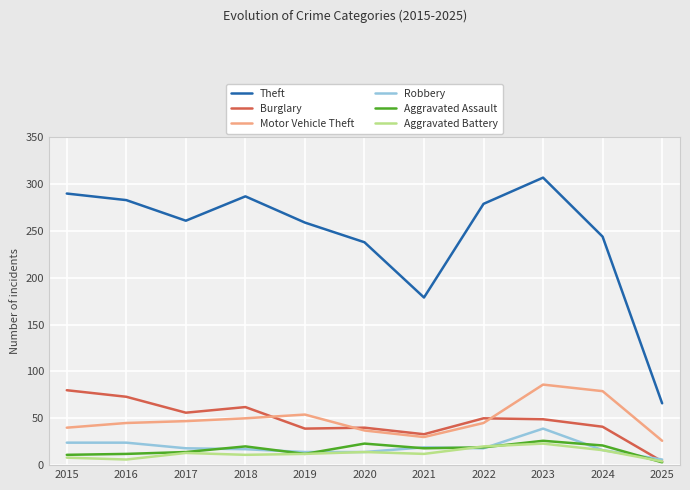

How many distinct data groups are displayed?

6